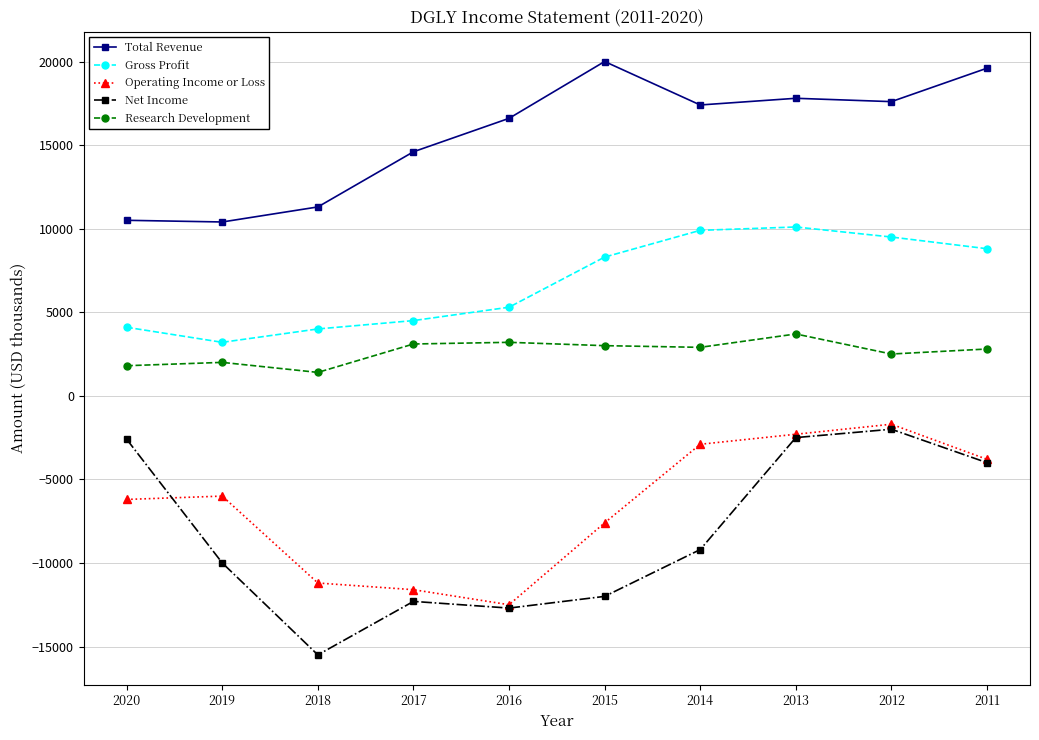

At which label does Operating Income or Loss first exceed -6000?

2014